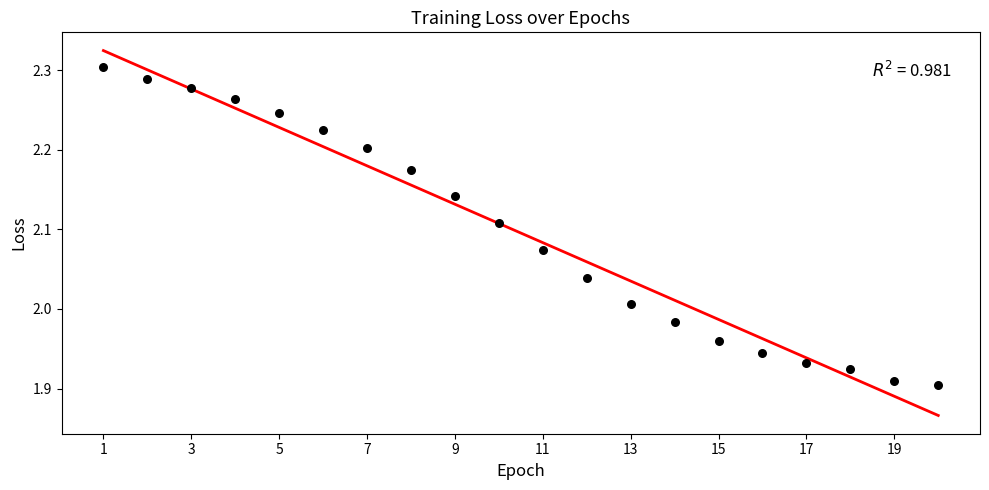

What is the range of X values (max minus min)?

19.0